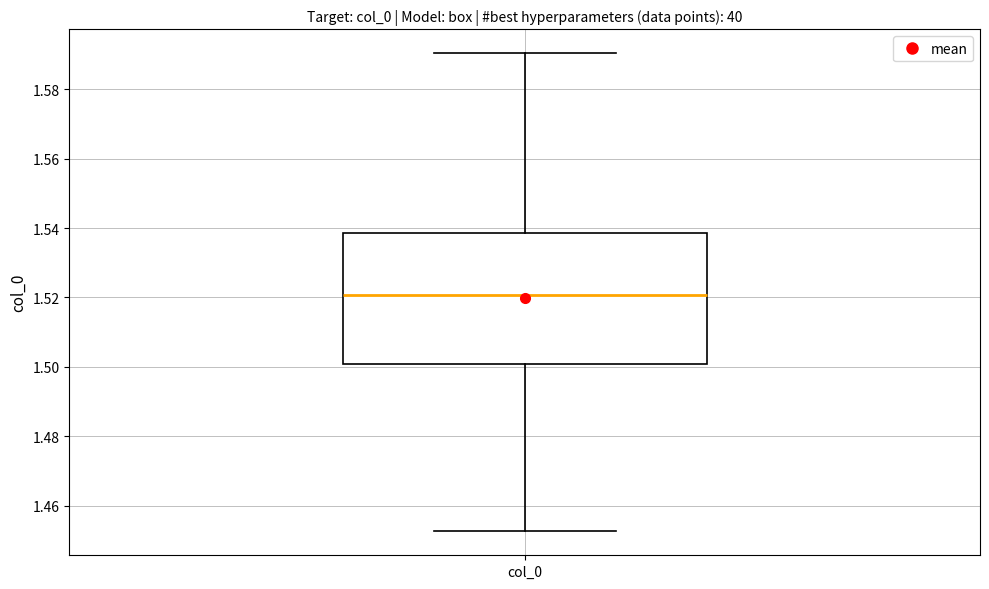

Where does the median line of the box for col_0 sit on the y-axis? The values are not printed on the chart, so give them approximately, as read against the axis.

1.520